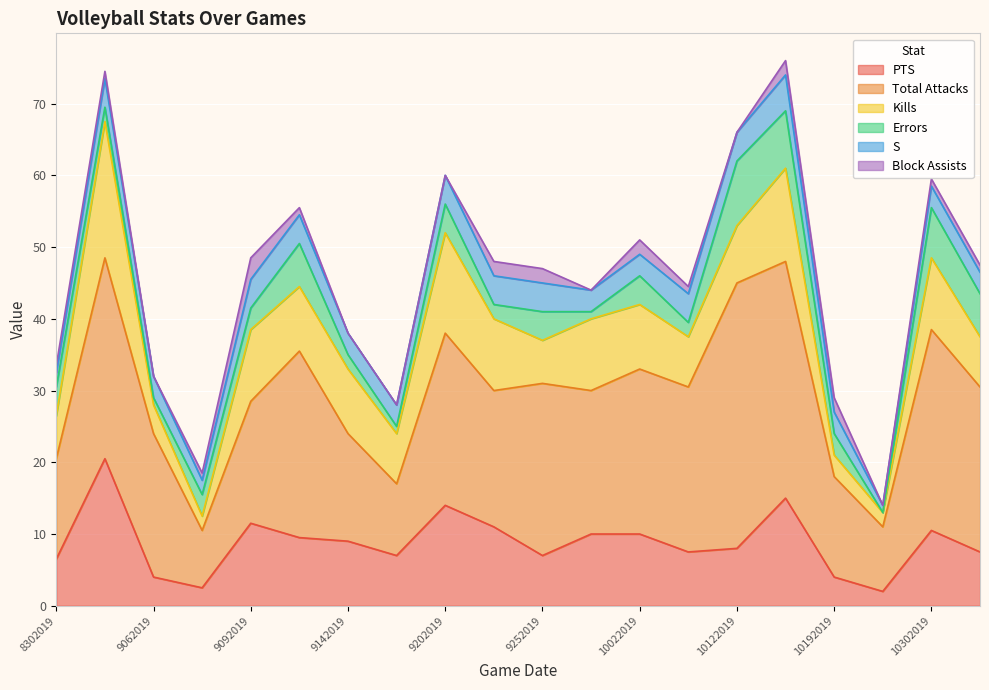

Is the value of Errors at 9202019 greater than the value of Total Attacks at 8312019?

No